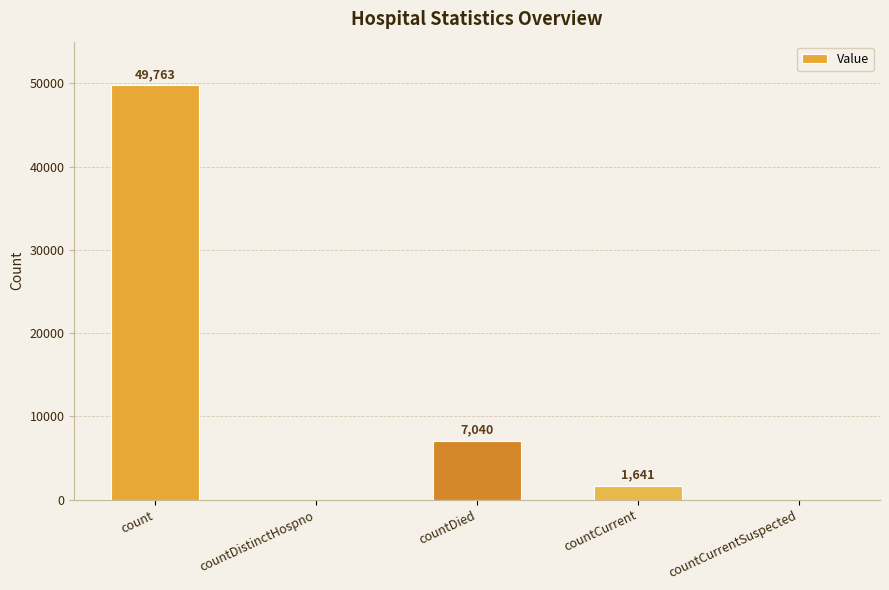

The chart shows a value of 7040 at countDied. True or false?

True